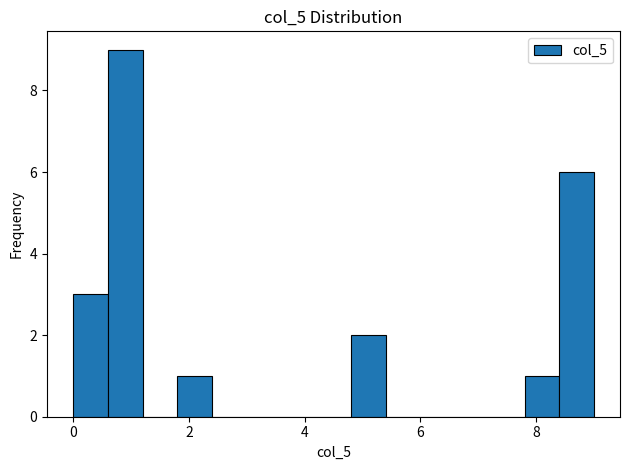

Read against the x-axis, roughly where is the centre of the tallest bar?

1.0